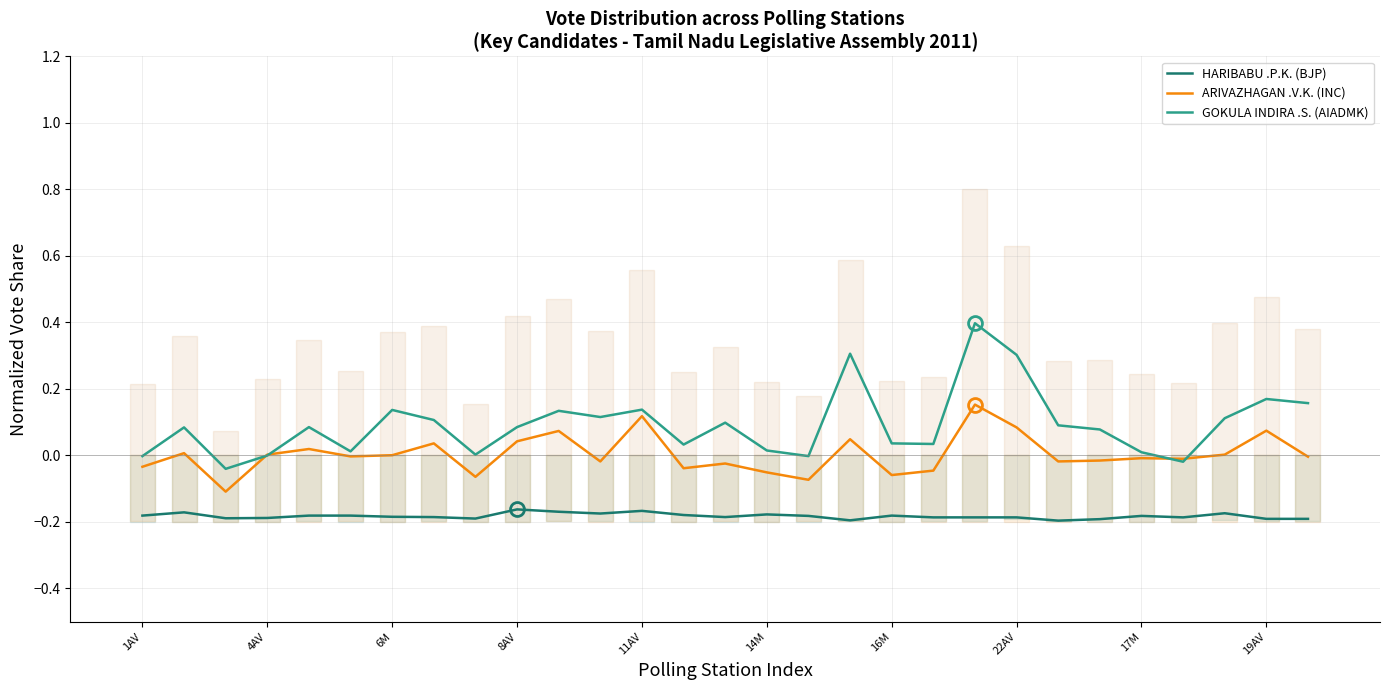

At how many categories does at least one series exceed 0?

25